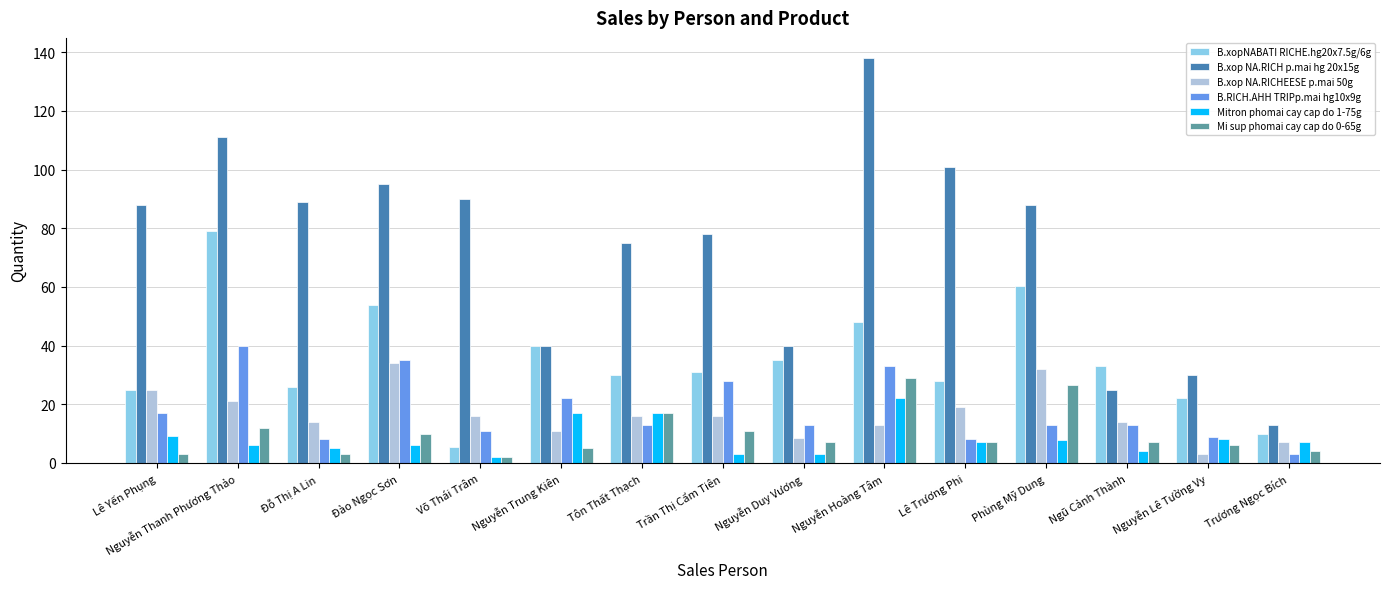

Which series has the largest total across all categories?

B.xop NA.RICH p.mai hg 20x15g